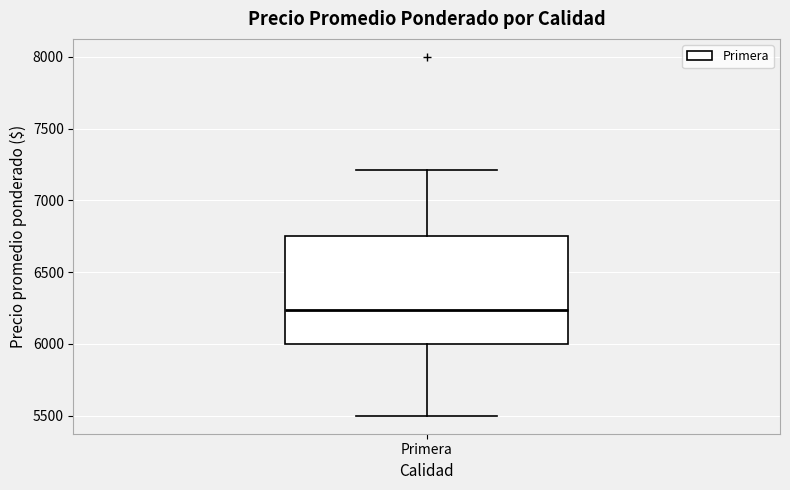

Transcribe this box plot: give where the median line is, the range the box spans, and where the two whiskers end, as read against the y-axis. The values are not printed on the chart, so give them approximately, as read against the axis.

median 6250, box 6000 to 6750, whiskers 5500 to 7200